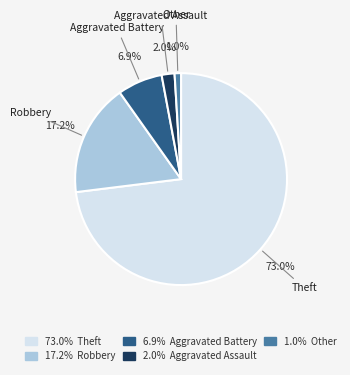

How many segments does this pie chart have?

5